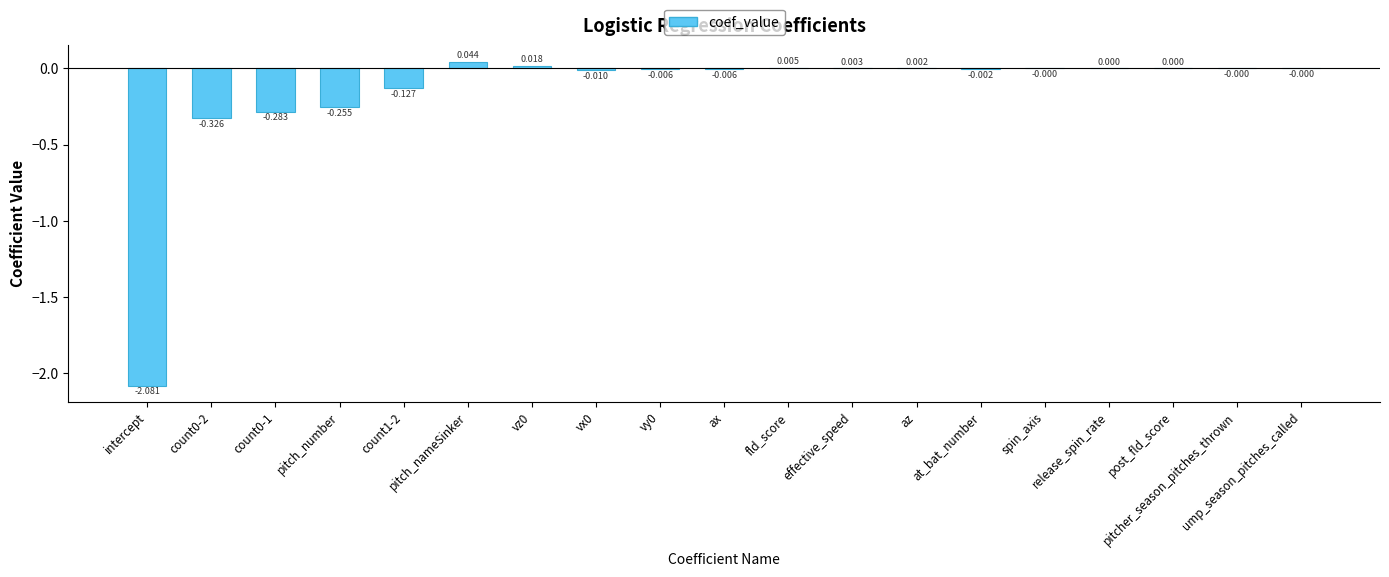

What is the smallest value displayed?

-2.1